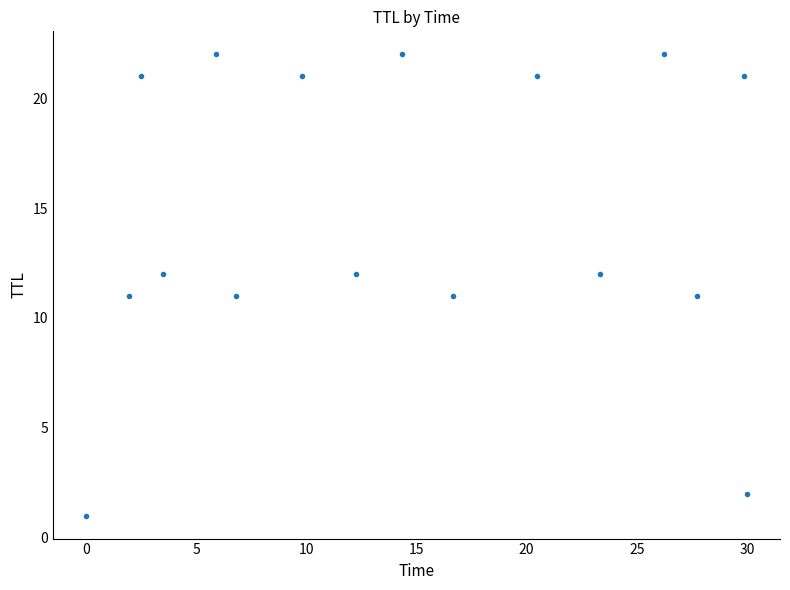

What is the range of Y values (max minus min)?

21